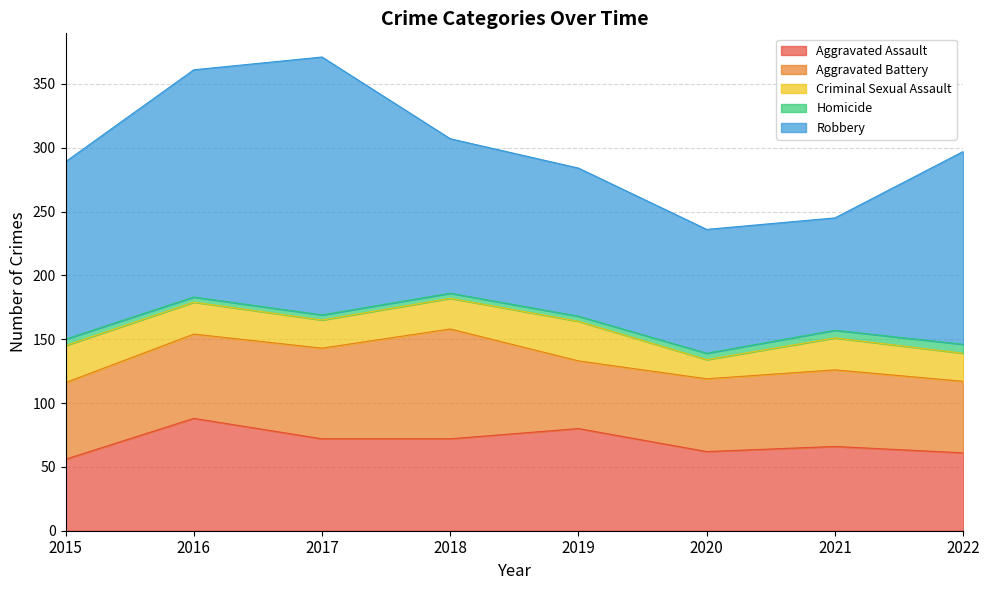

True or false: Criminal Sexual Assault has a value of 25 at 2016.

True